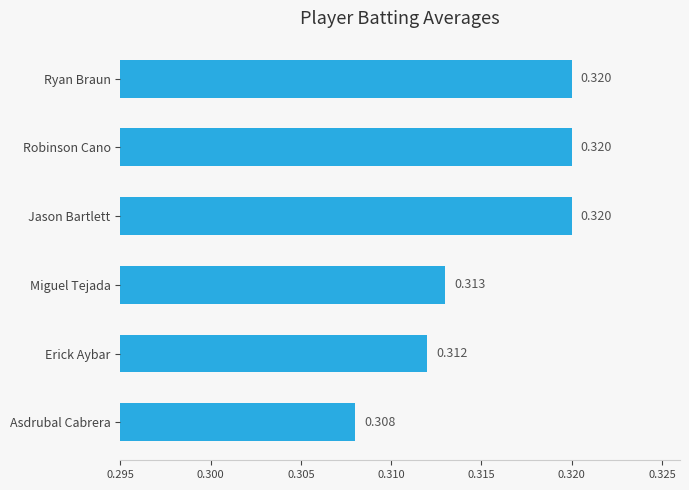

Does the chart contain stacked bars?

No